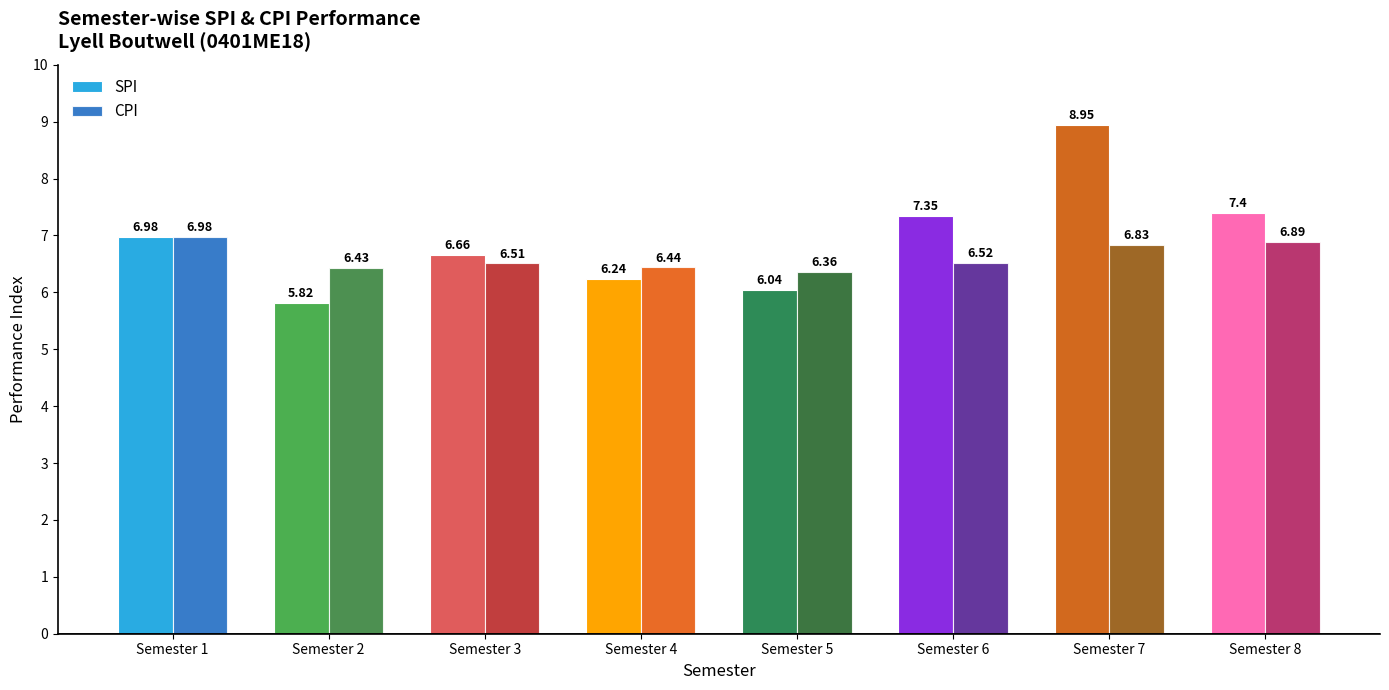

What is the difference between the maximum and minimum values in the CPI series?

0.6